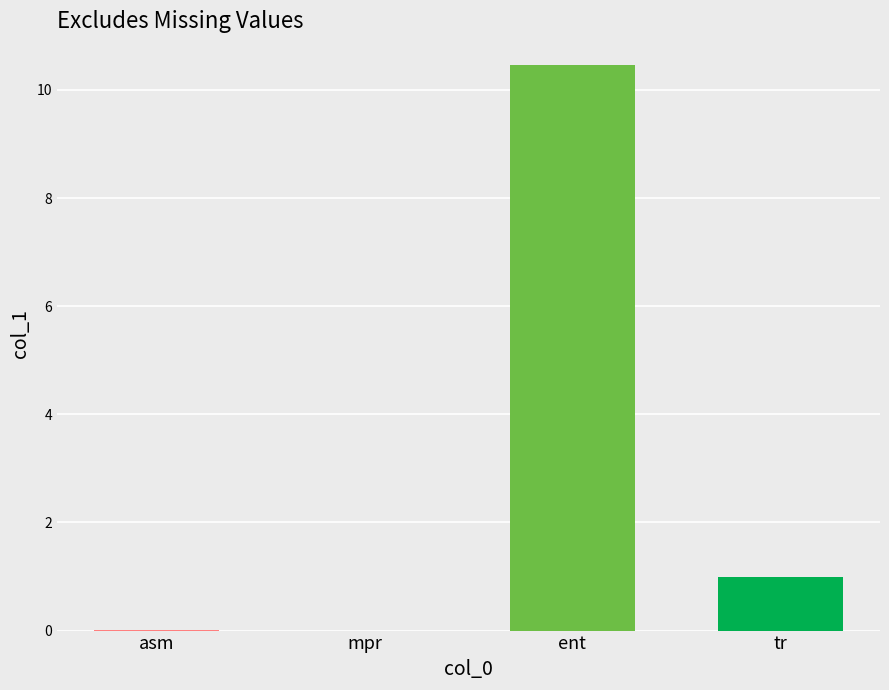

What is the change in value from ent to tr?

-9.5